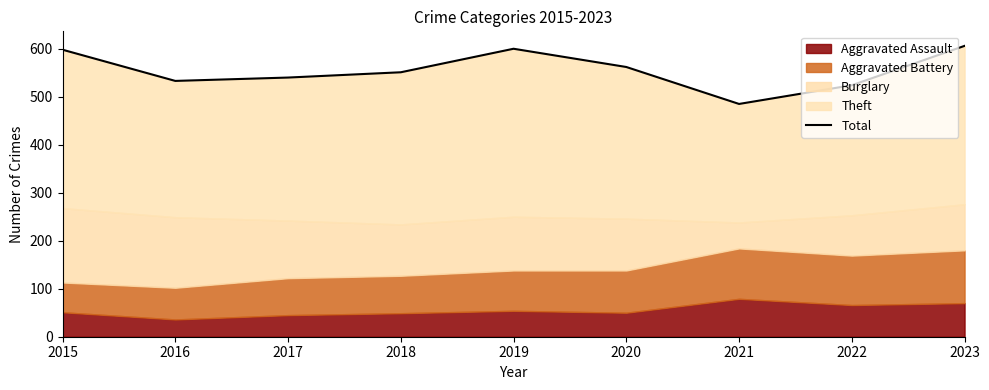

What is the smallest value displayed?

485